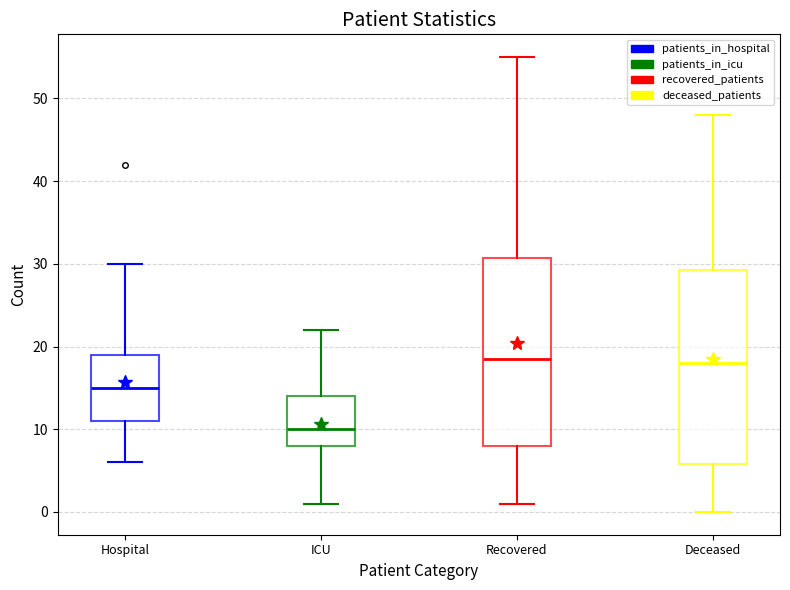

Where is the lower edge of the box for Deceased on the y-axis? The values are not printed on the chart, so give them approximately, as read against the axis.

6